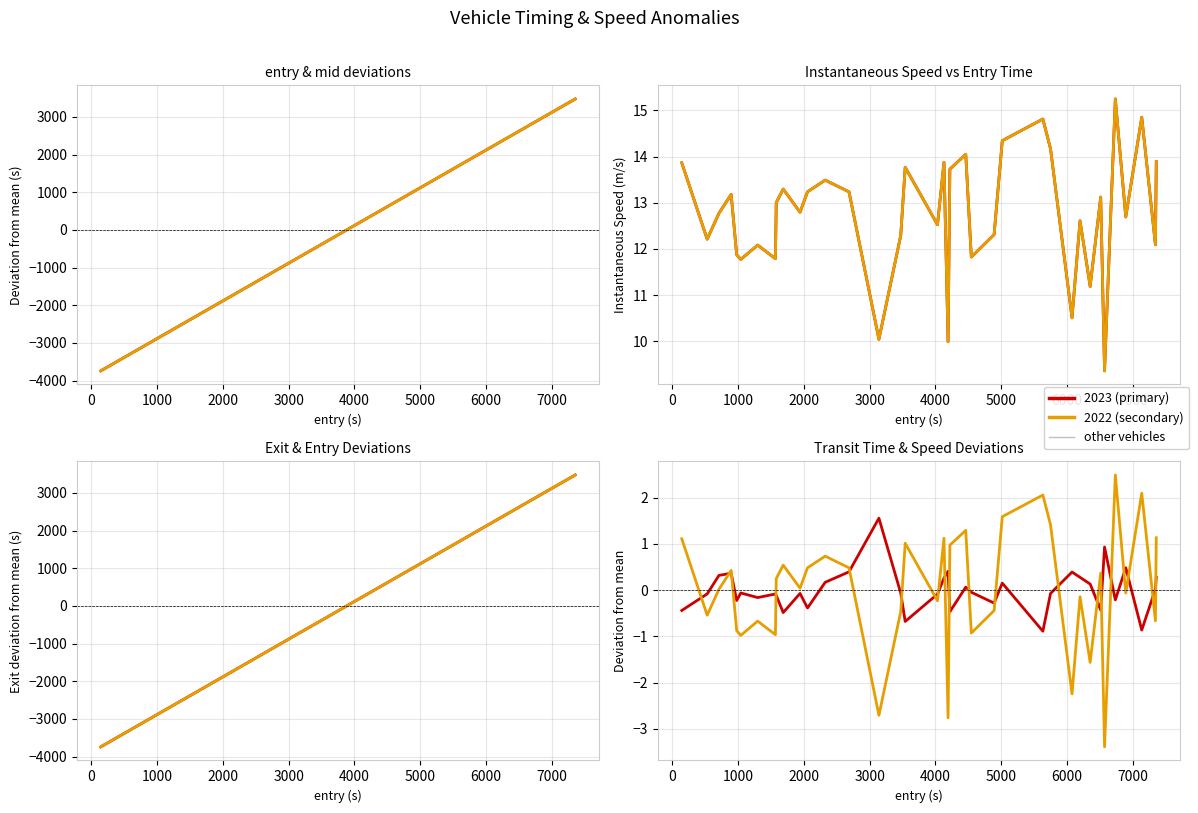

What is the value of the exit point at the 34th from the left?

3014.6